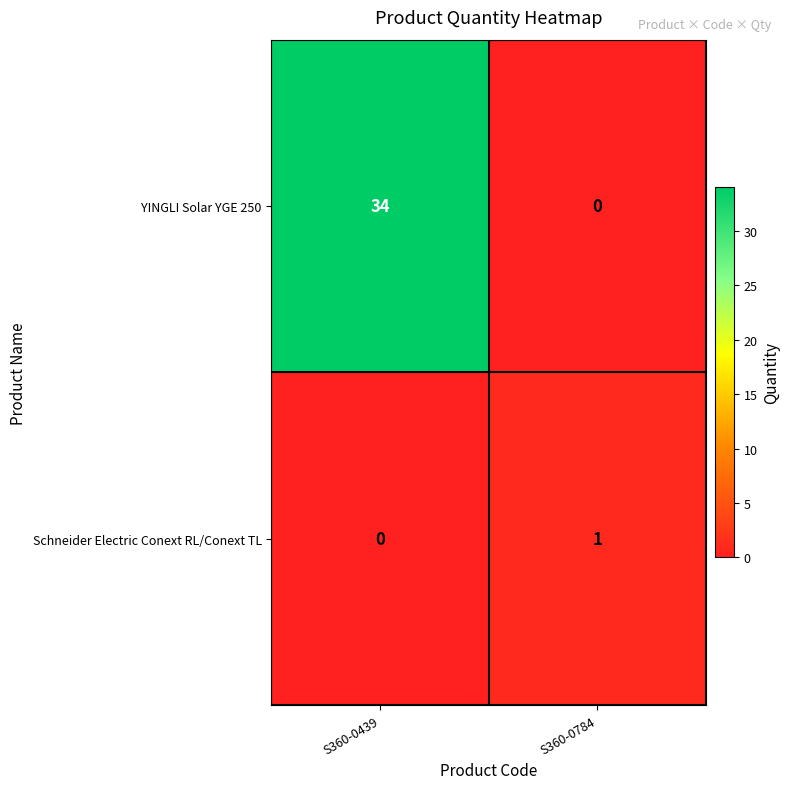

List the series in order of their overall mean, highest first.

YINGLI Solar YGE 250, Schneider Electric Conext RL/Conext TL